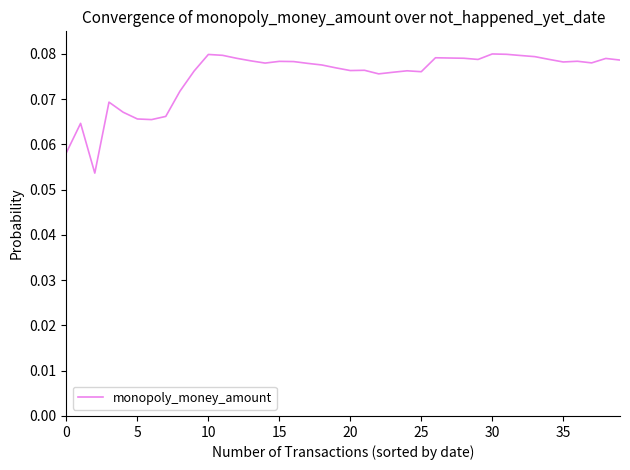

Reading left to right, transcribe all the data shown in this chart.

0.1	0.1	0.1	0.1	0.1	0.1	0.1	0.1	0.1	0.1	0.1	0.1	0.1	0.1	0.1	0.1	0.1	0.1	0.1	0.1	0.1	0.1	0.1	0.1	0.1	0.1	0.1	0.1	0.1	0.1	0.1	0.1	0.1	0.1	0.1	0.1	0.1	0.1	0.1	0.1